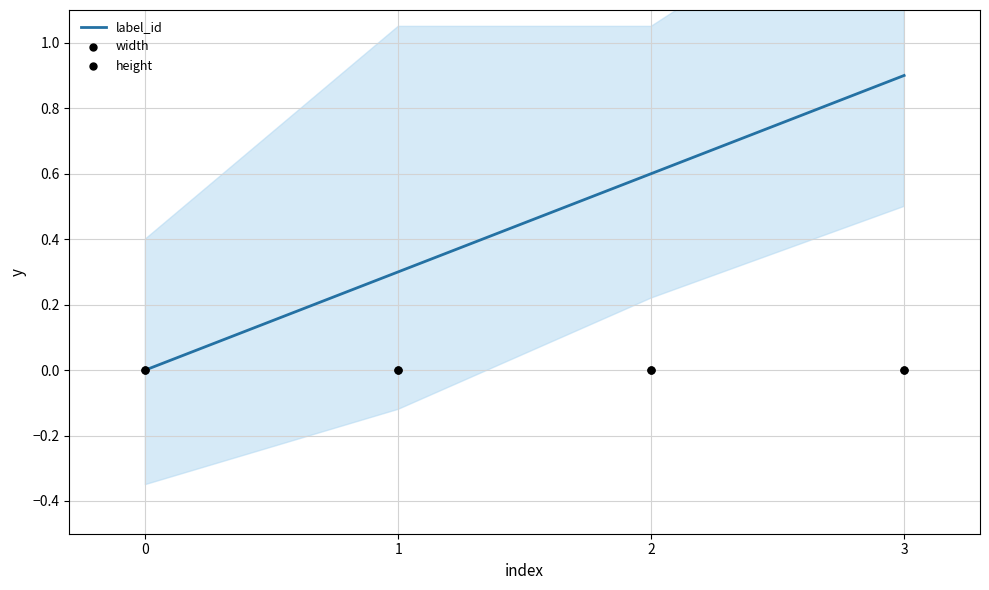

Which series has the largest total across all categories?

label_id